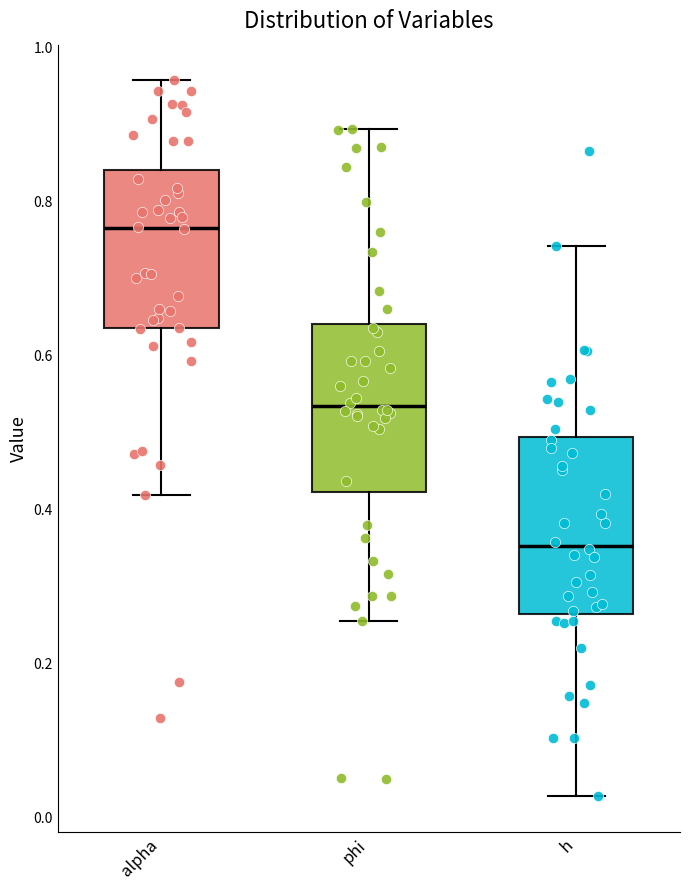

Which box's median line is the lowest?

h